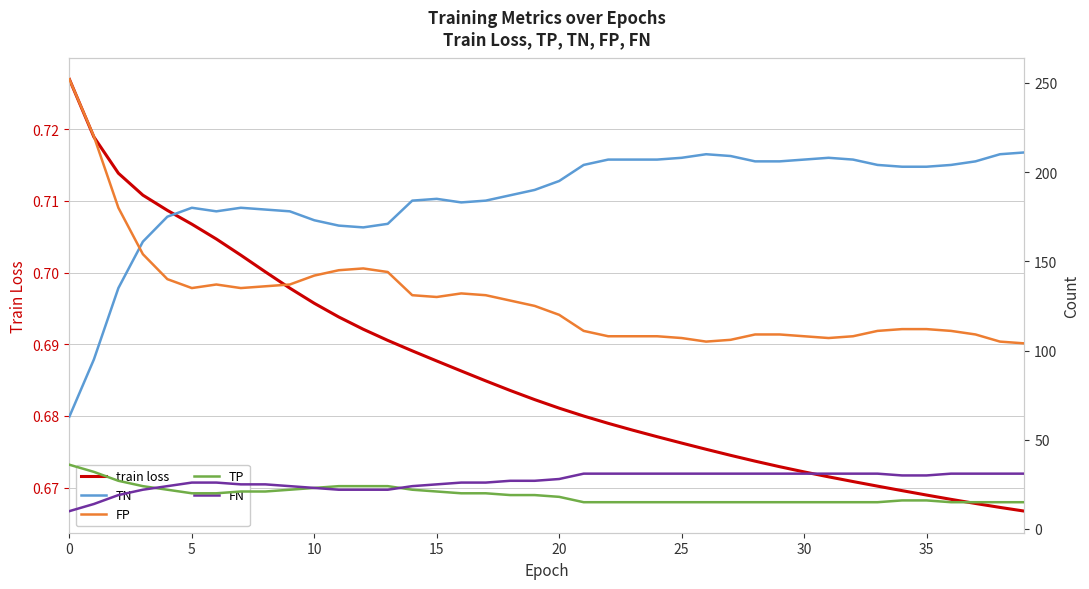

What is the approximate value of TN at 32?

207.0